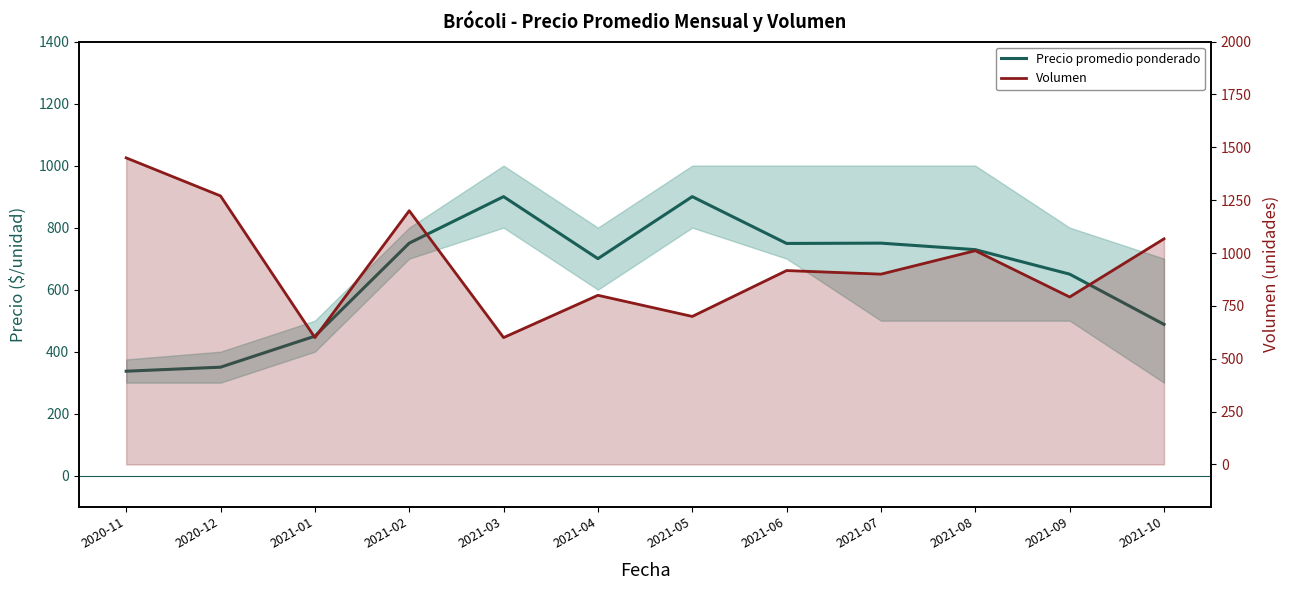

At which label is Volumen closest to 1025?

2021-08